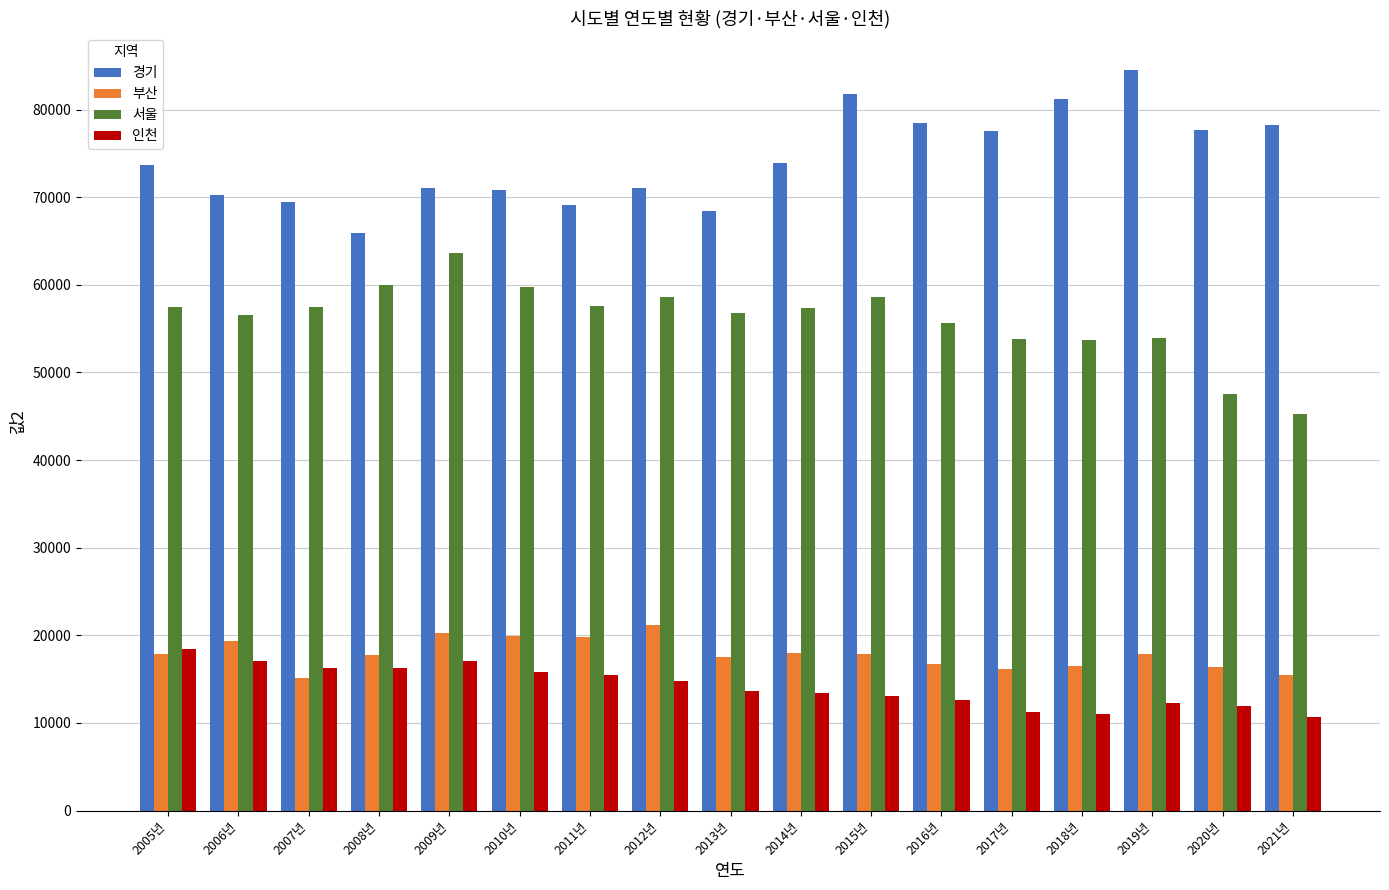

Which label corresponds to the largest value in the chart?

2019년